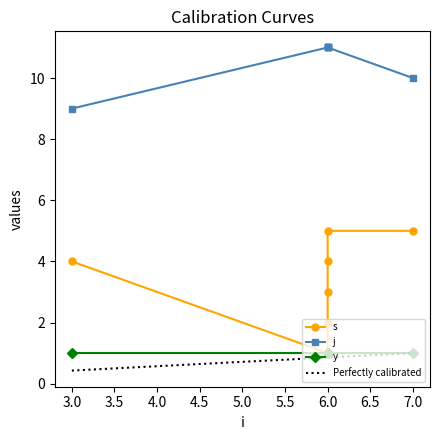

How many values in the j series are below 11?

2